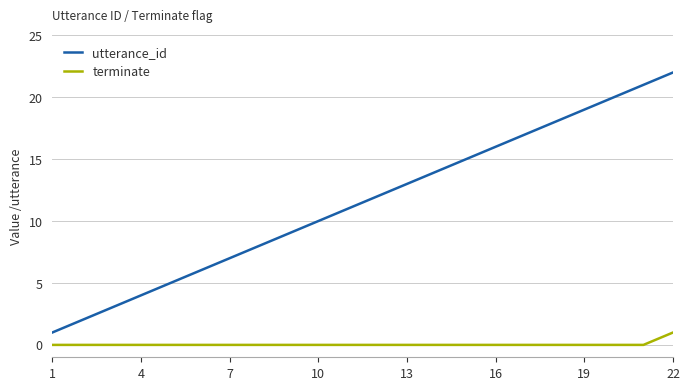

What is the difference between the maximum and second lowest values in the terminate series?

1